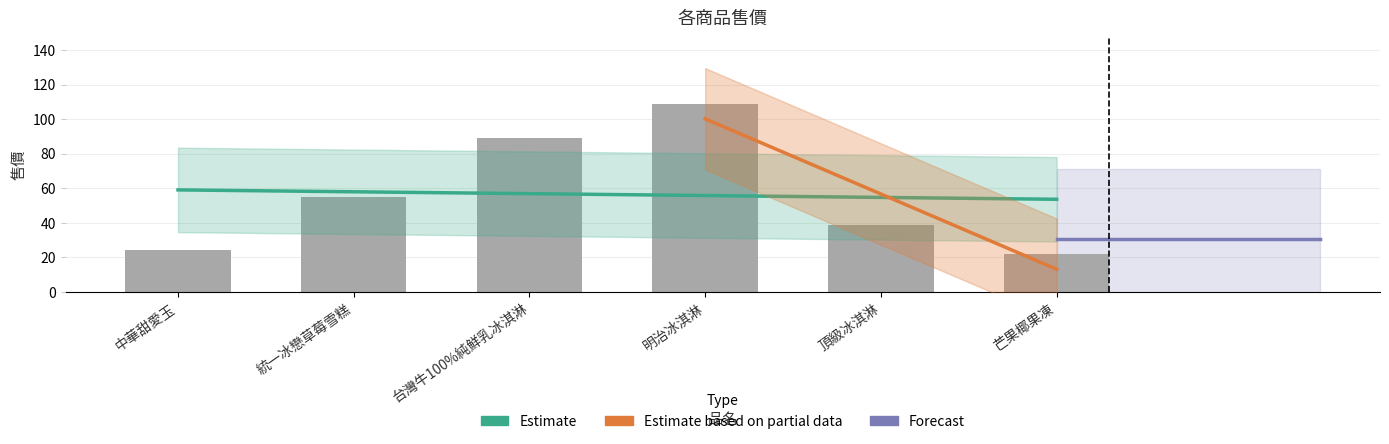

What is the difference between the second highest and second lowest values?

65